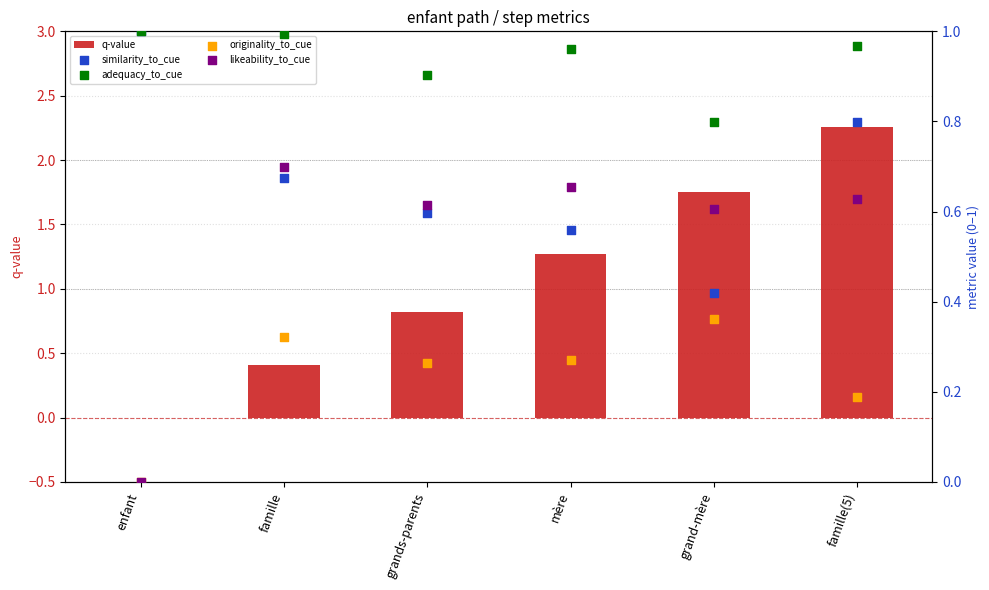

Which series has the largest total across all categories?

q-value